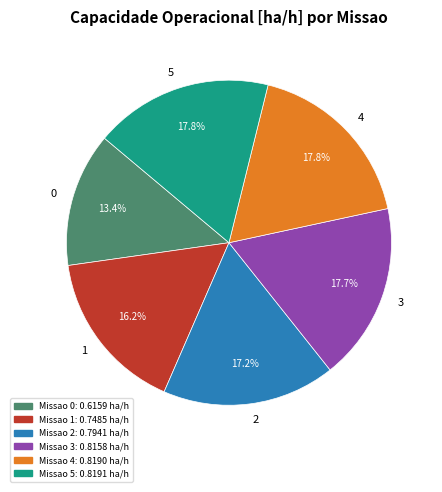

True or false: 1 accounts for 16% of the total.

True